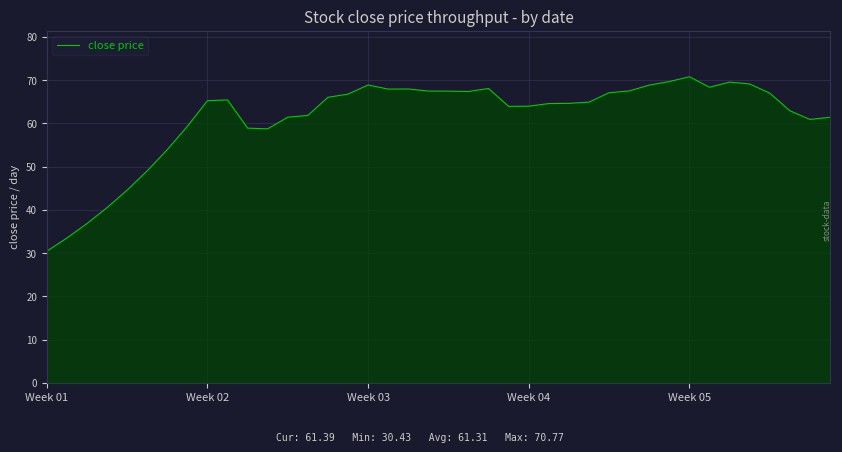

What is the minimum value shown in the chart?

30.4